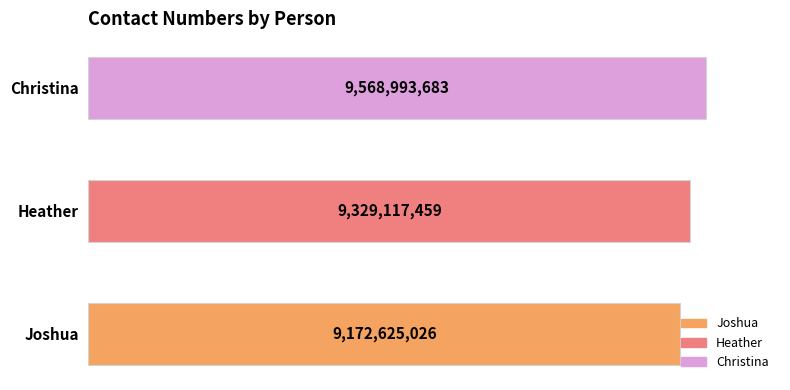

Are the bars horizontal?

Yes